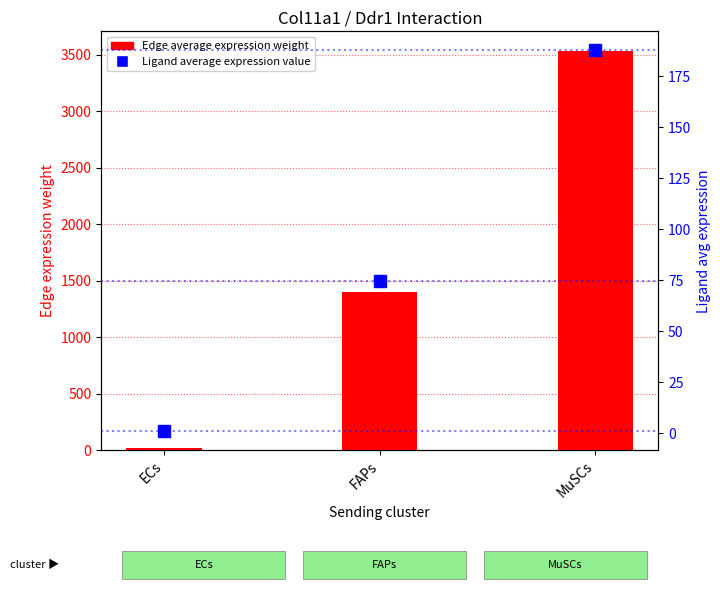

The Ligand average expression value series shows 0.3 at ECs. True or false?

False